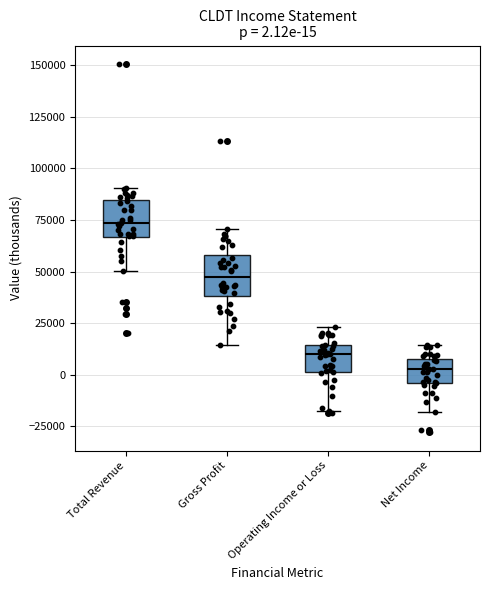

Which box's median line is the lowest?

Net Income